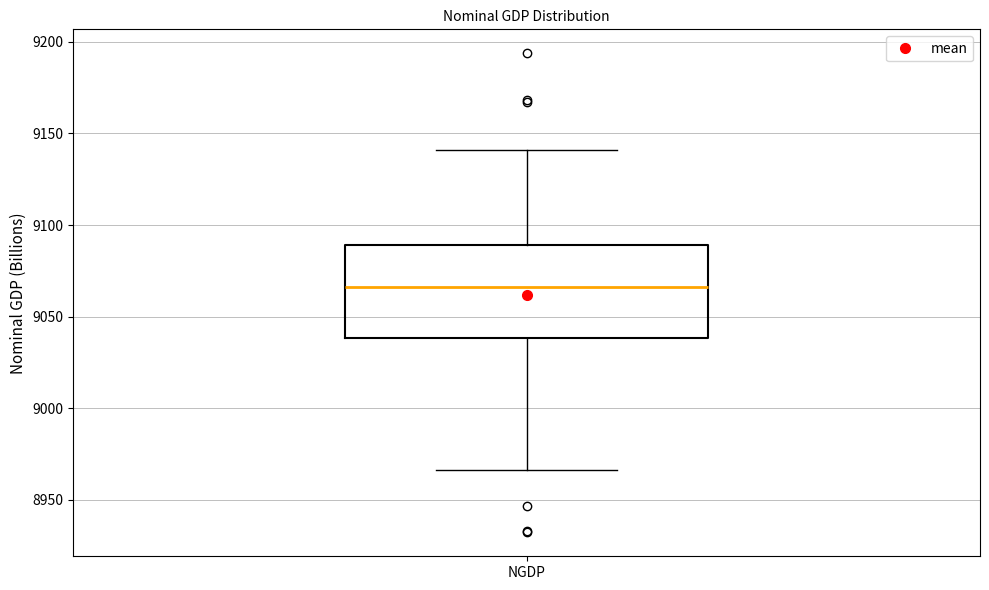

Read this box plot against the y-axis: the position of the median line, the range covered by the box, and the ends of both whiskers. The values are not printed on the chart, so give them approximately, as read against the axis.

median 9065, box 9040 to 9090, whiskers 8965 to 9140